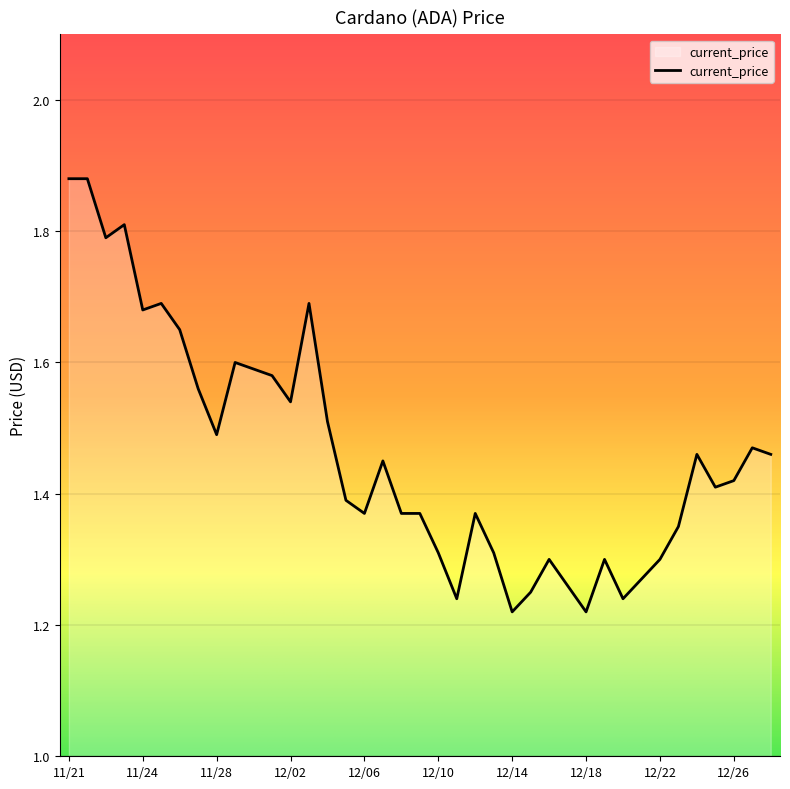

What is the difference between the maximum and minimum values?

0.7